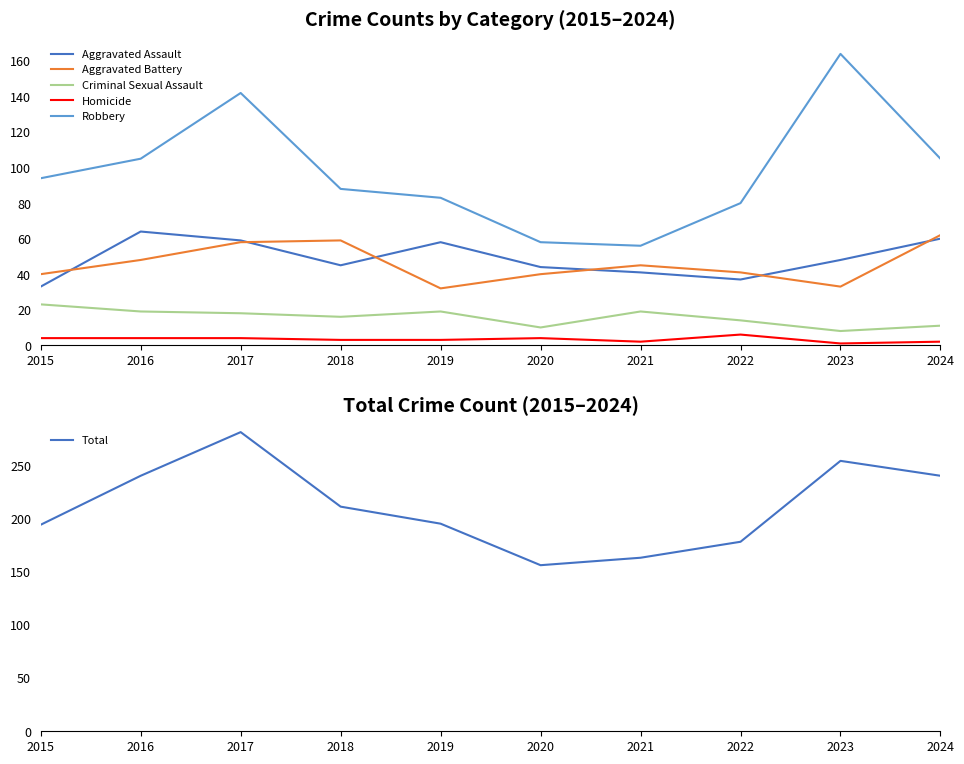

At which category does Robbery reach its first local valley?

2021